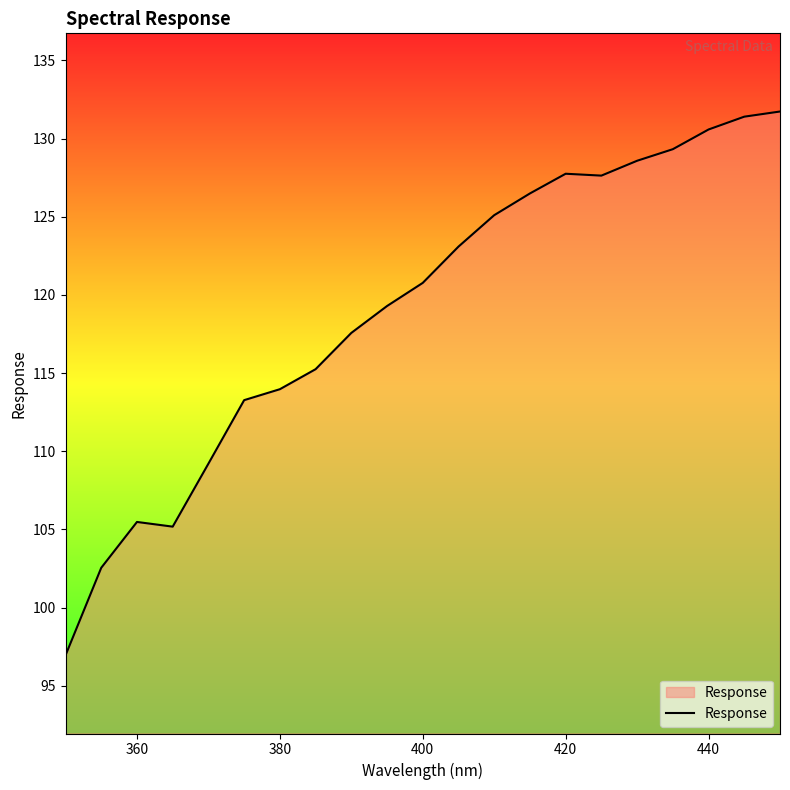

What is the smallest value displayed?

97.0